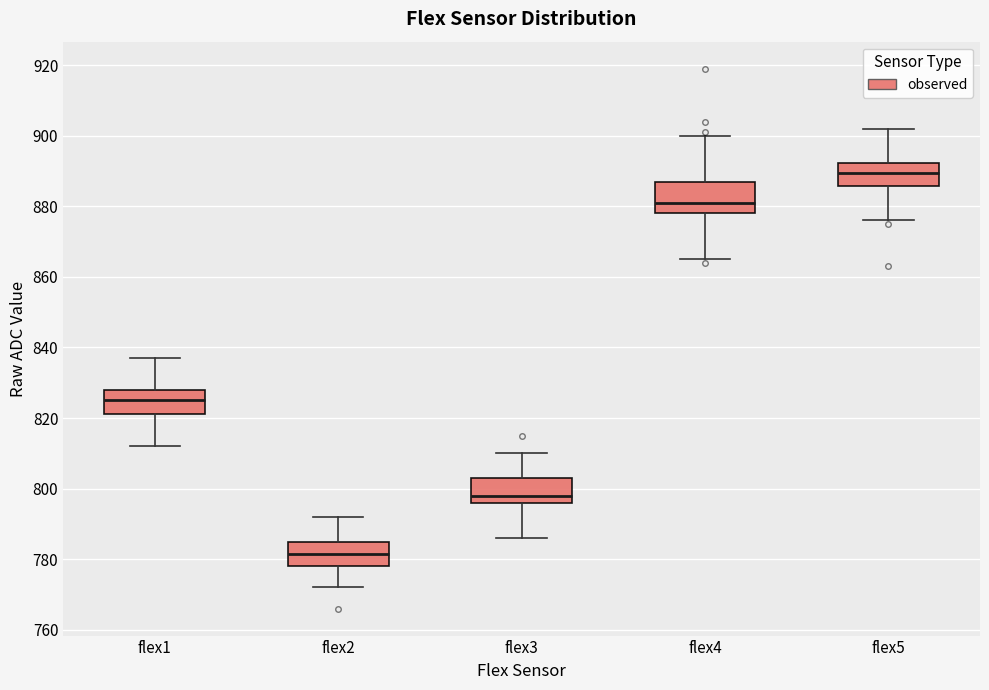

Comparing the boxes themselves (not the whiskers), which one is the tallest?

flex4